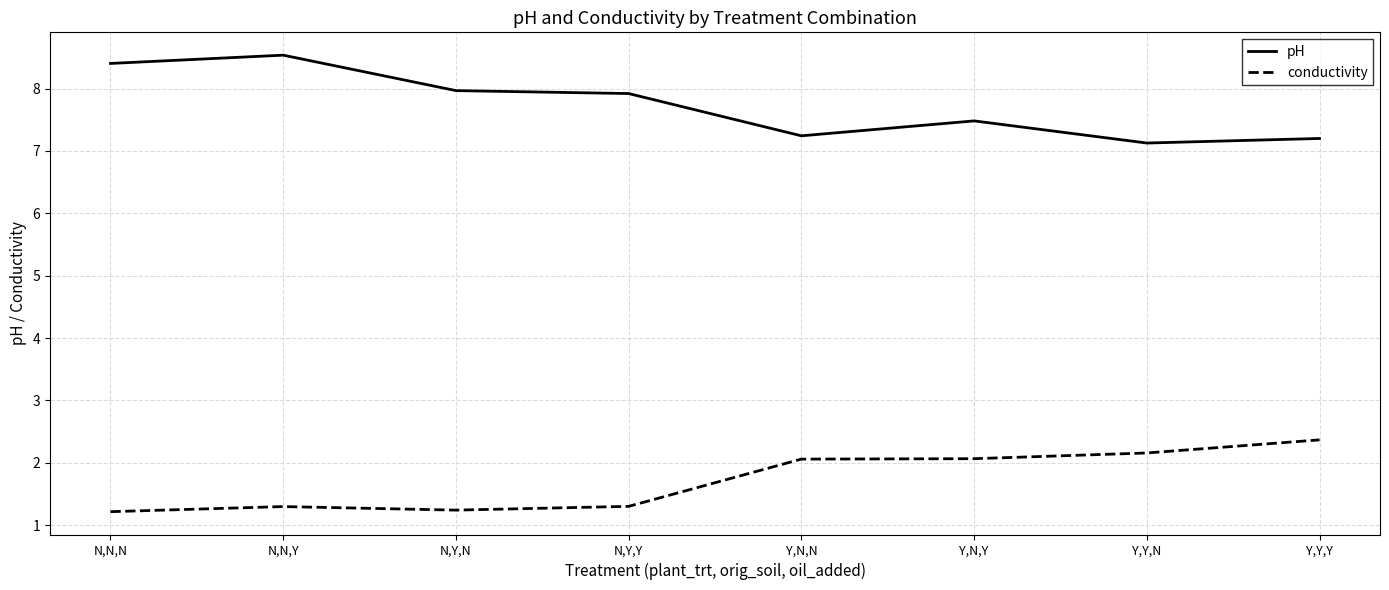

True or false: pH and conductivity cross at least once.

False